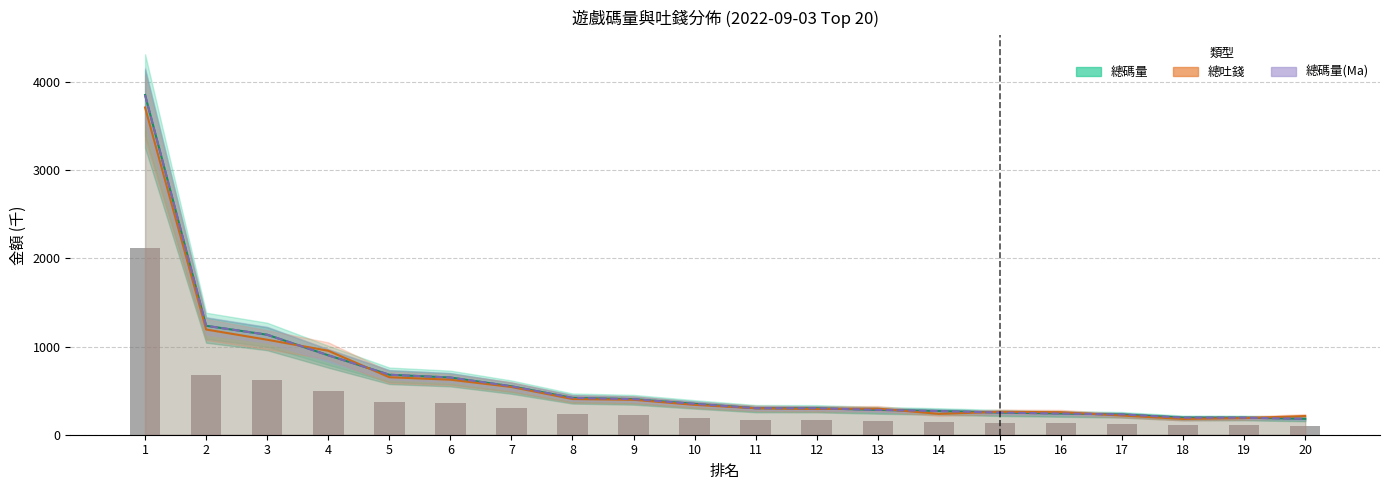

Rank the series by their maximum value, from highest to lowest.

總碼量, 總碼量(Ma), 總吐錢